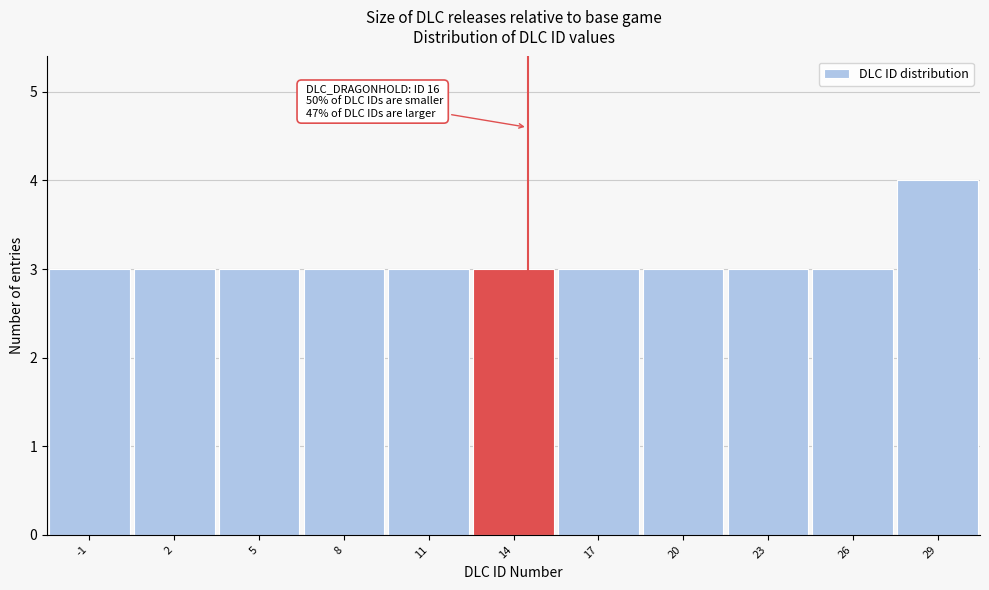

Reading right to left, extract all data points from this chart.

4	3	3	3	3	3	3	3	3	3	3